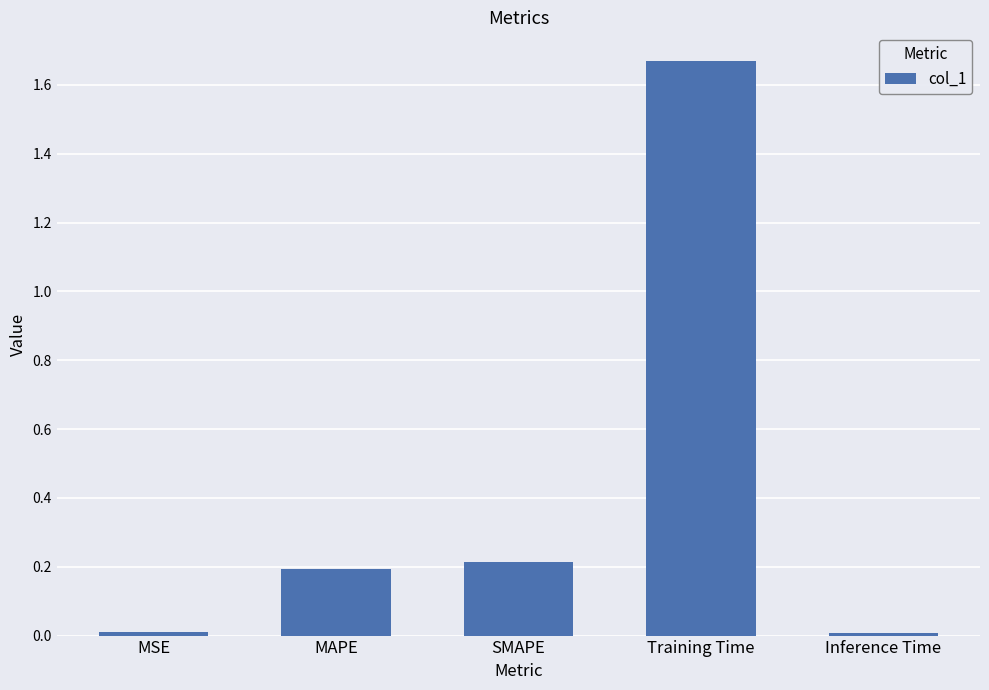

What is the value of the 2nd bar from the left?

0.2